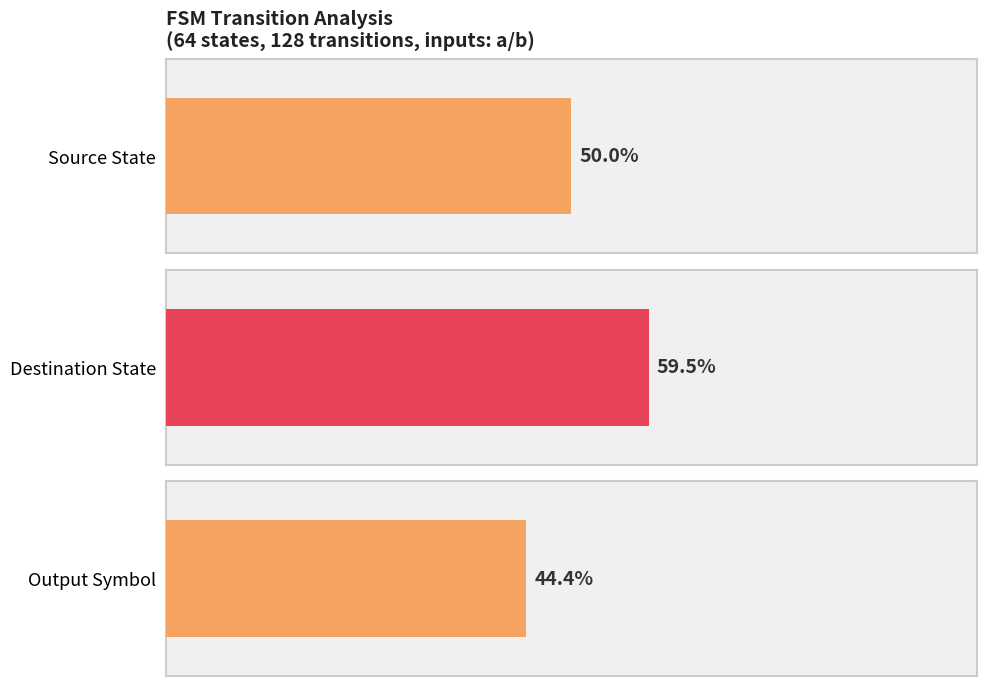

How many bars are there in each group?

3